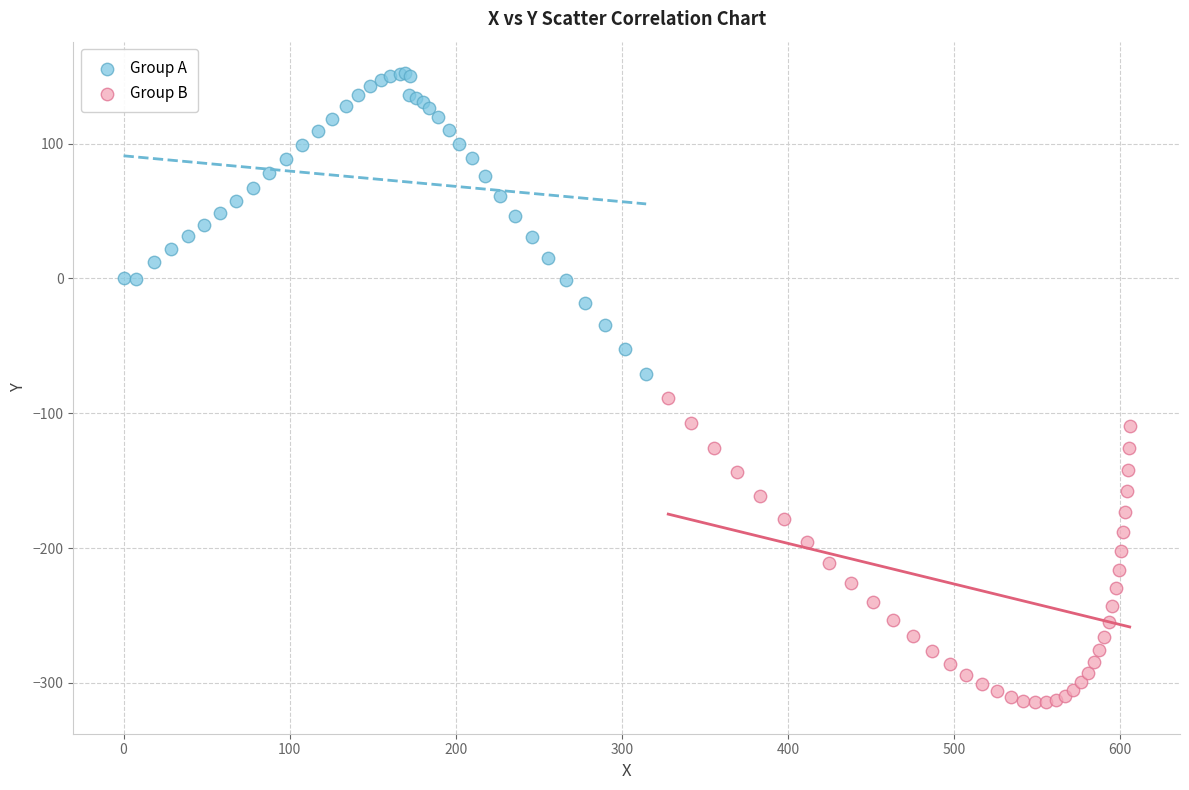

Which series reaches the maximum Y coordinate?

Group A